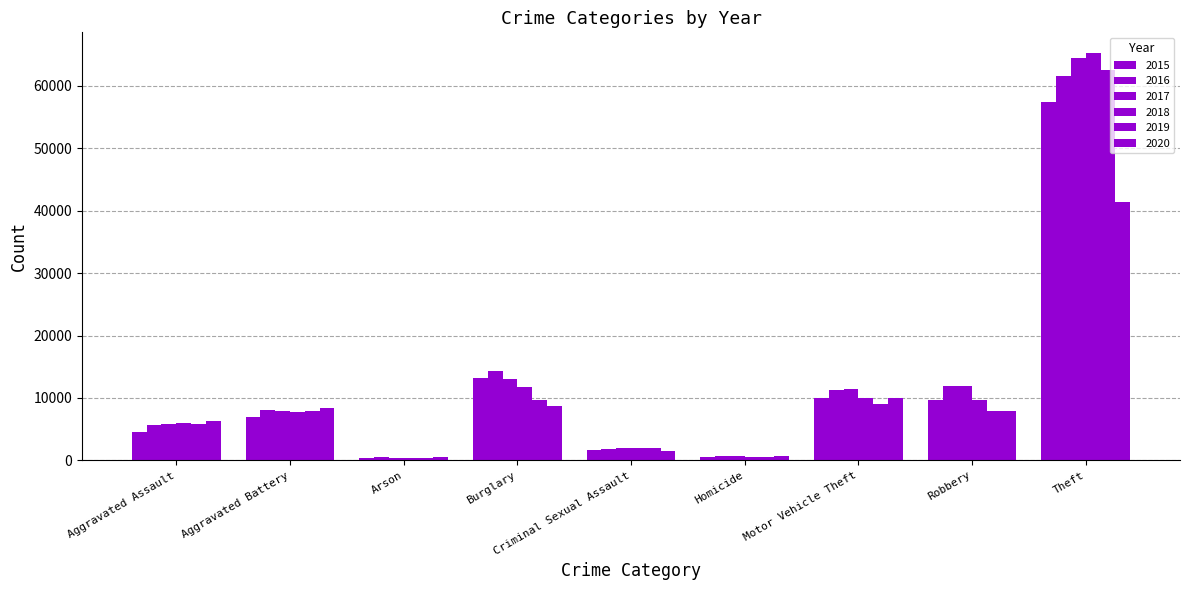

How many groups of bars are there?

9